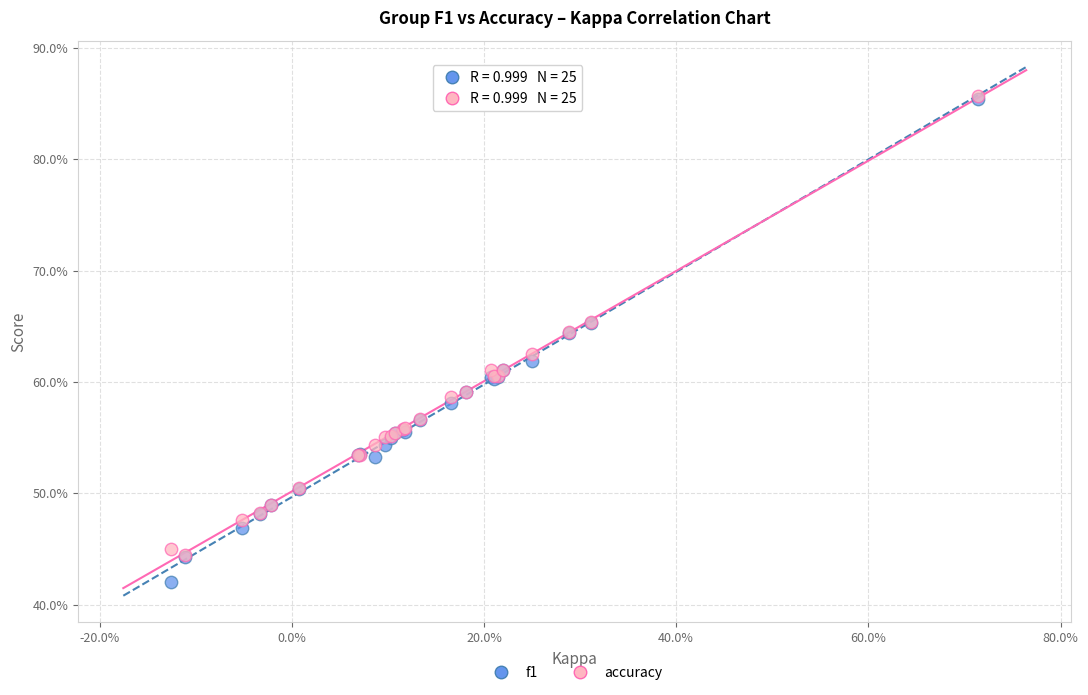

Which series contains the lowest Y value?

f1